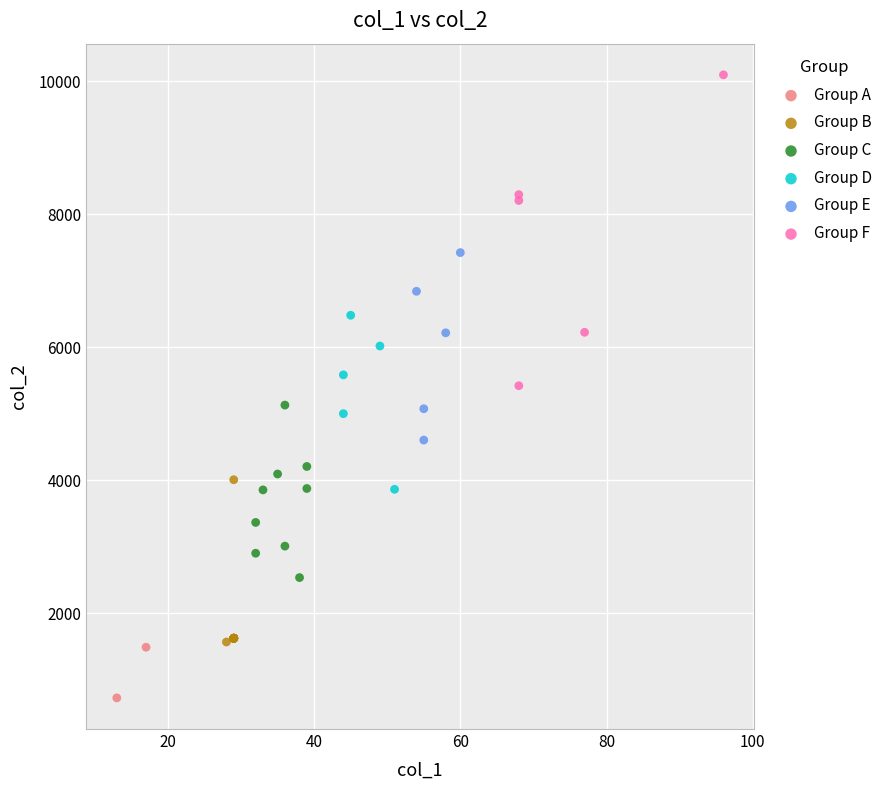

Which series contains the highest Y value?

Group F